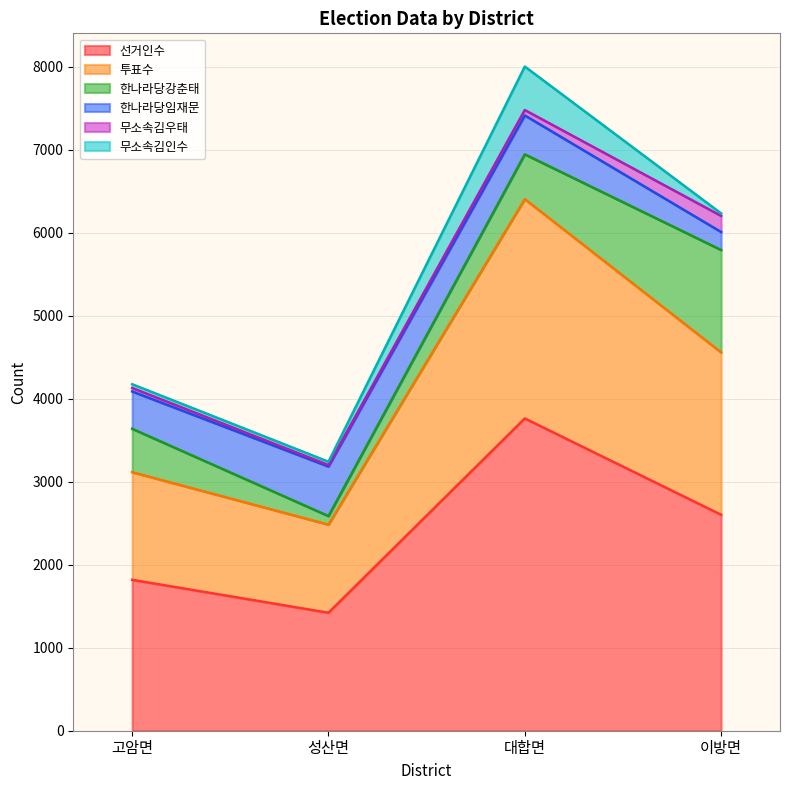

Rank the series by their maximum value, from highest to lowest.

선거인수, 투표수, 한나라당강춘태, 한나라당임재문, 무소속김인수, 무소속김우태